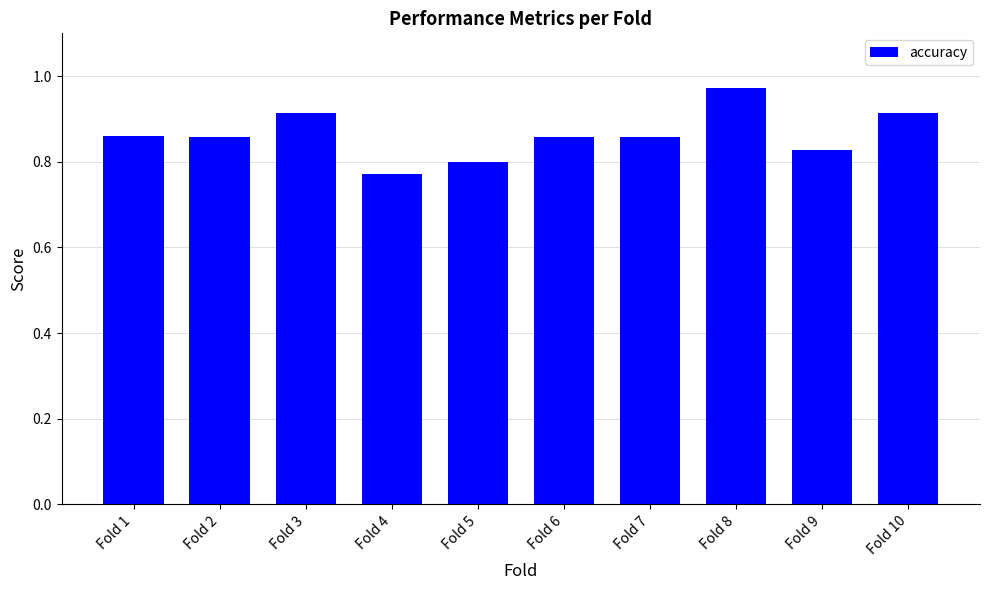

What is the sum of the values at Fold 1 and Fold 5?

1.7